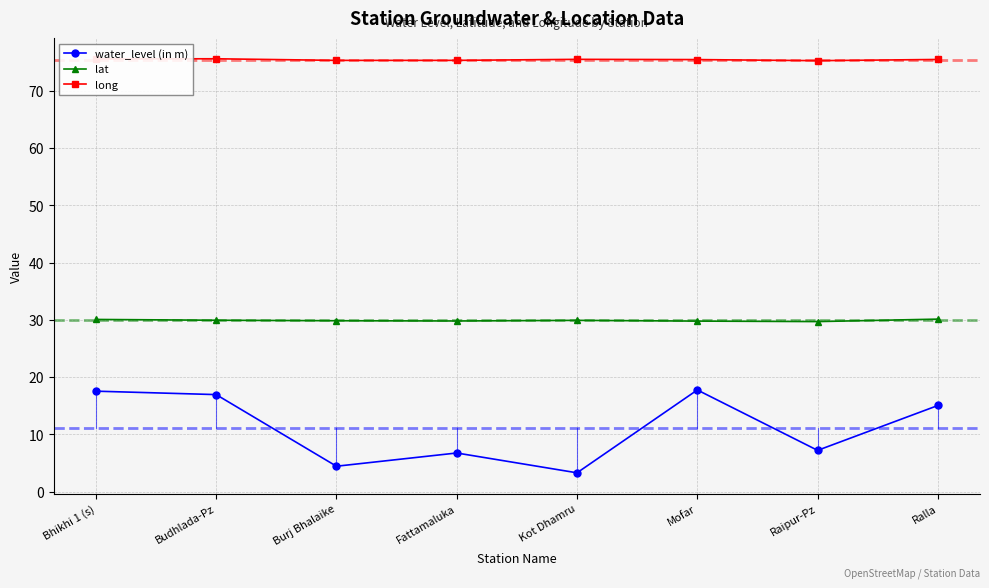

Count the long values in the range 75 to 76.

8